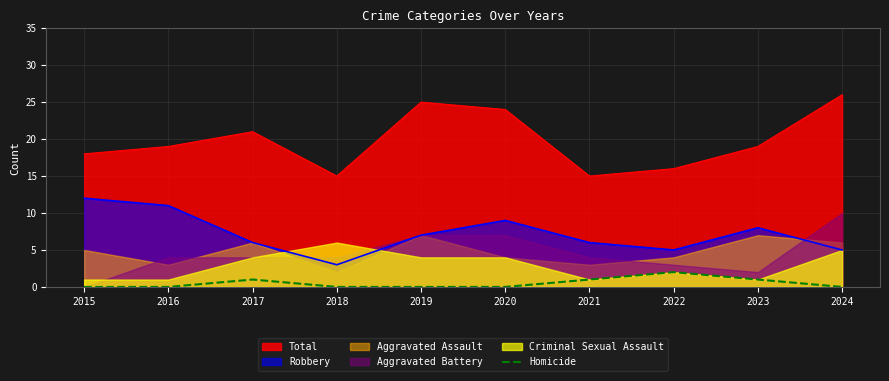

Which category has the lowest value in the Robbery series?

2018